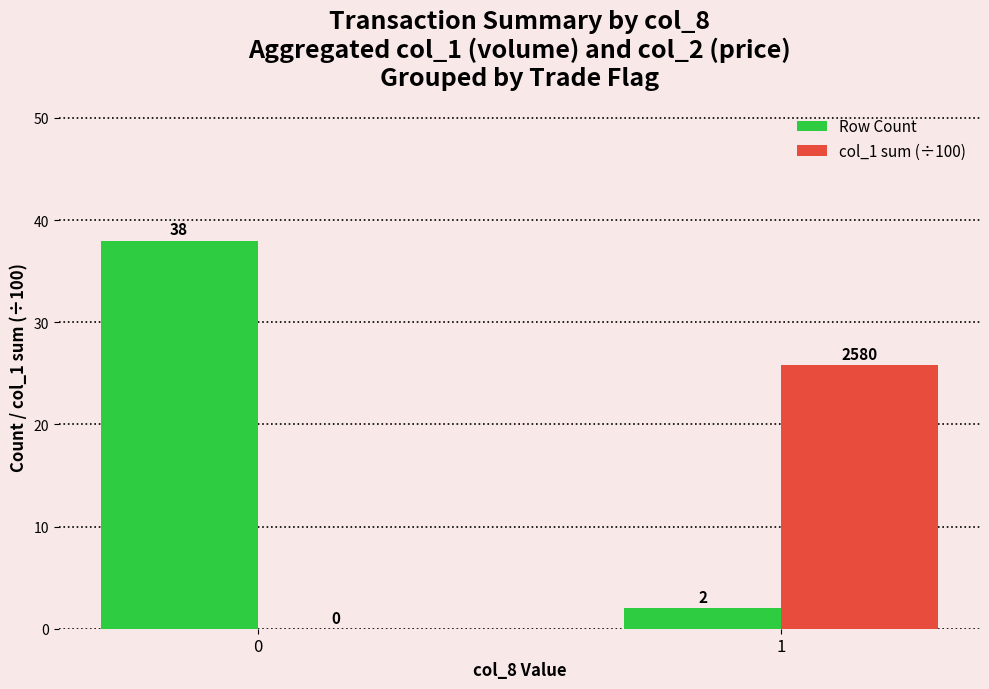

How many series are shown in this chart?

2